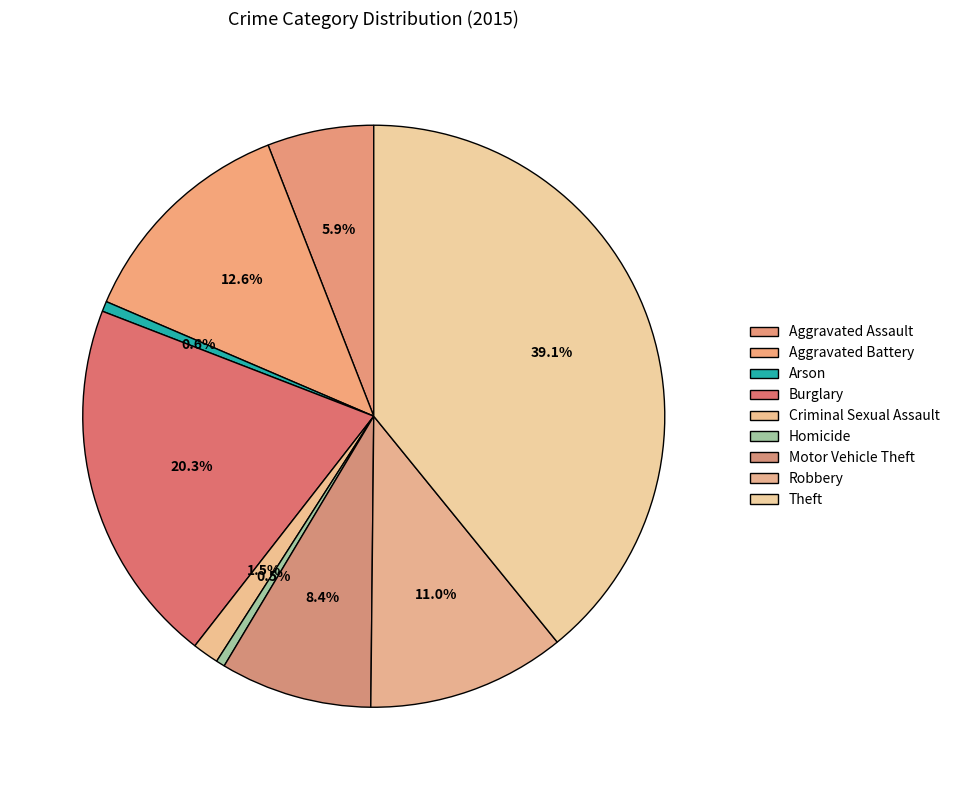

How many slices are in this pie chart?

9